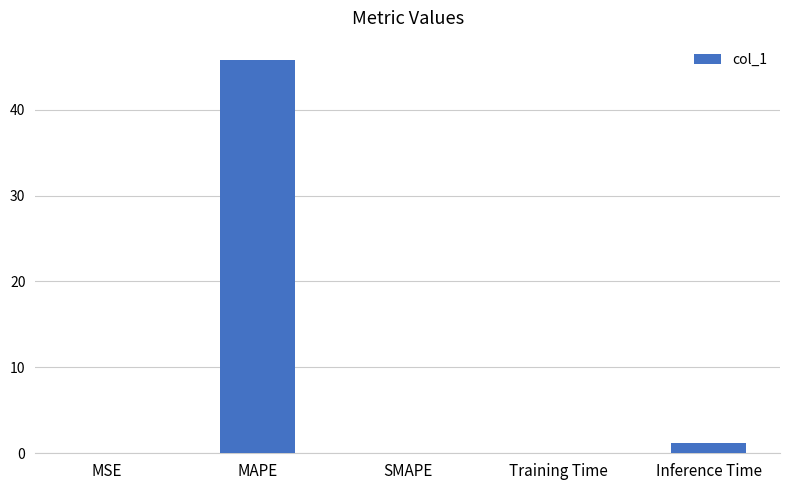

The value at MSE is 0.0. True or false?

True